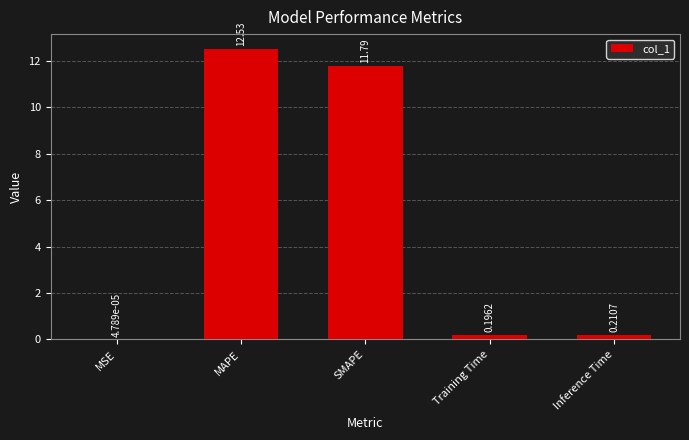

Are the bars grouped side by side (vs. stacked)?

No